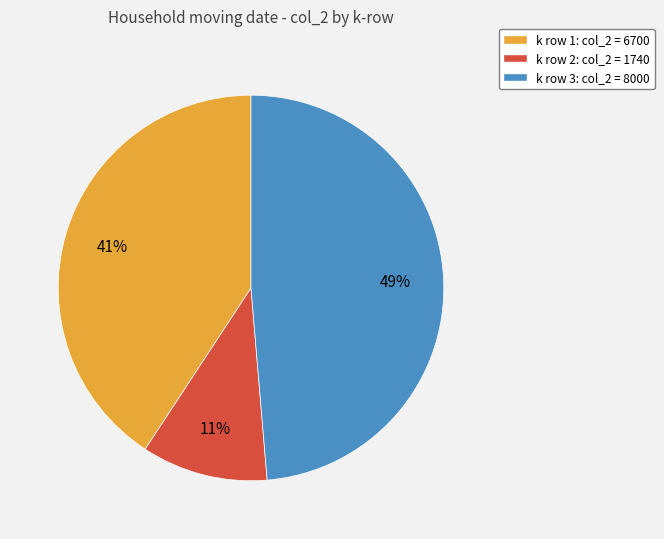

Does k row 2: col_2 = 1740 account for over 50% of the chart?

No